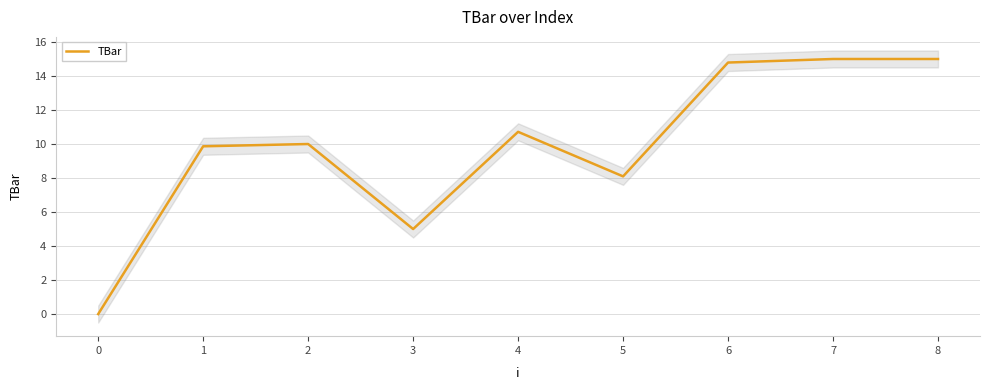

The TBar series shows 2.1 at 2. True or false?

False